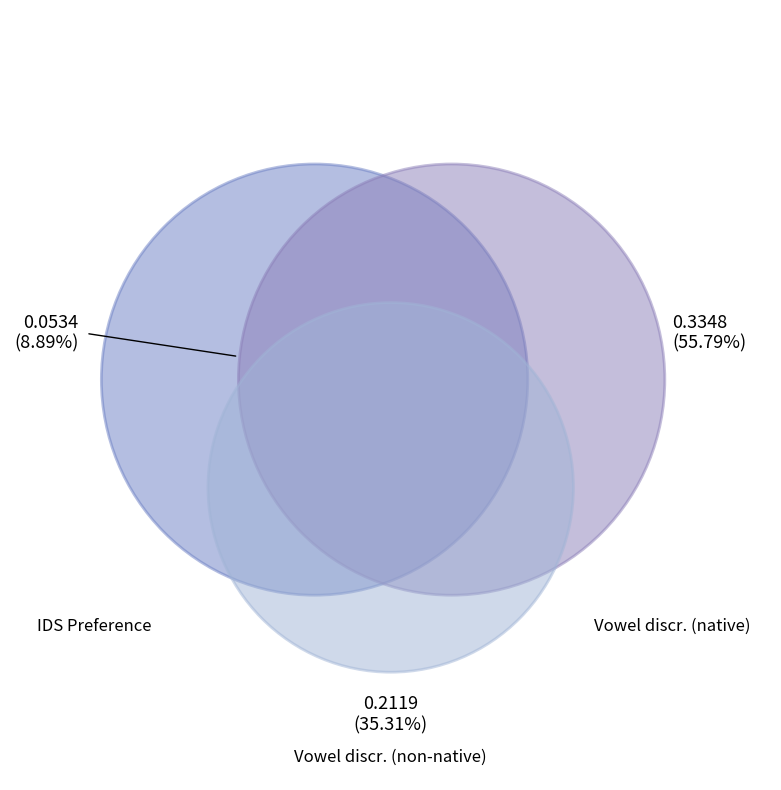

To the nearest percent, what is the difference between the largest and smallest slice percentages?

47%